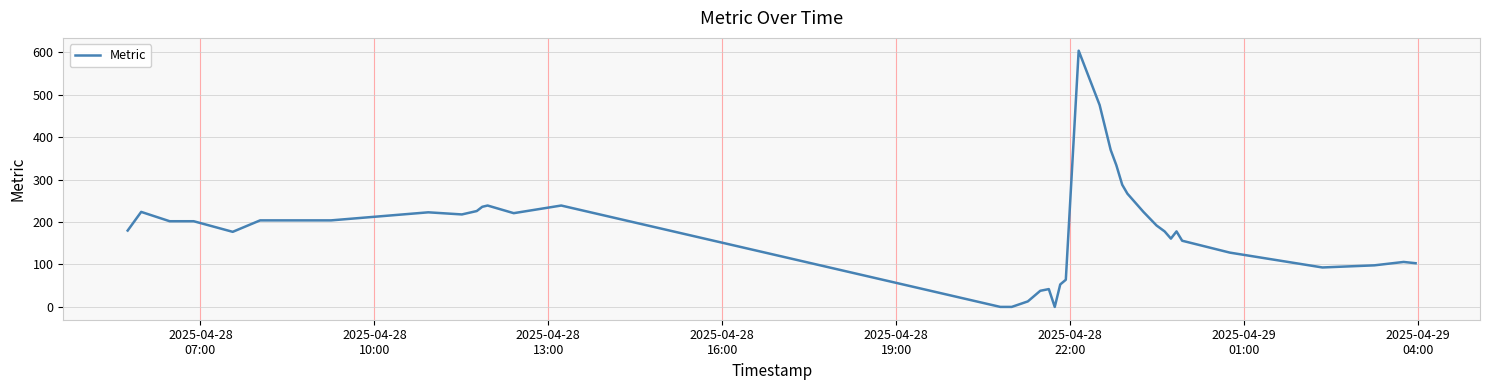

How many lines are shown in the chart?

1